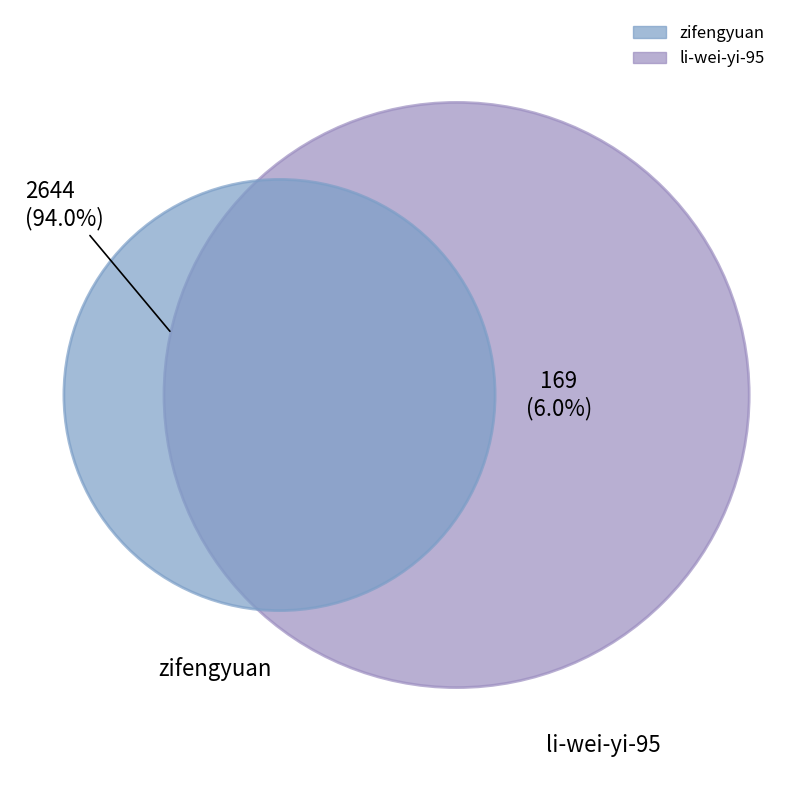

How many slices are in this pie chart?

2